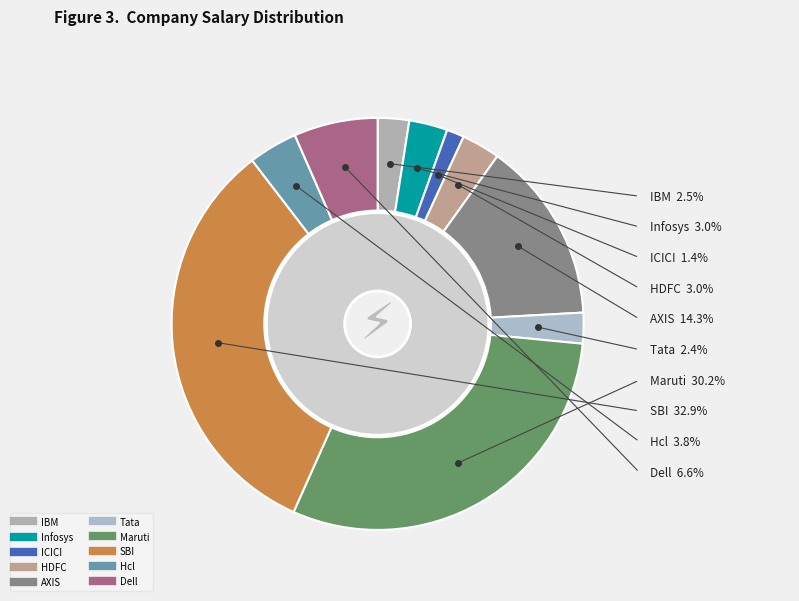

Which category has the biggest portion of the pie?

SBI